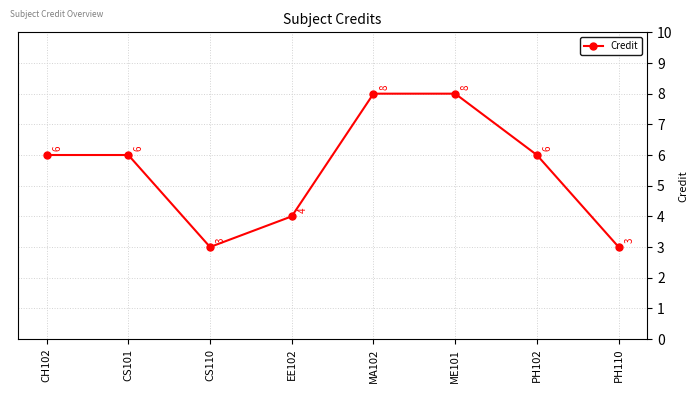

What is the minimum value shown in the chart?

3